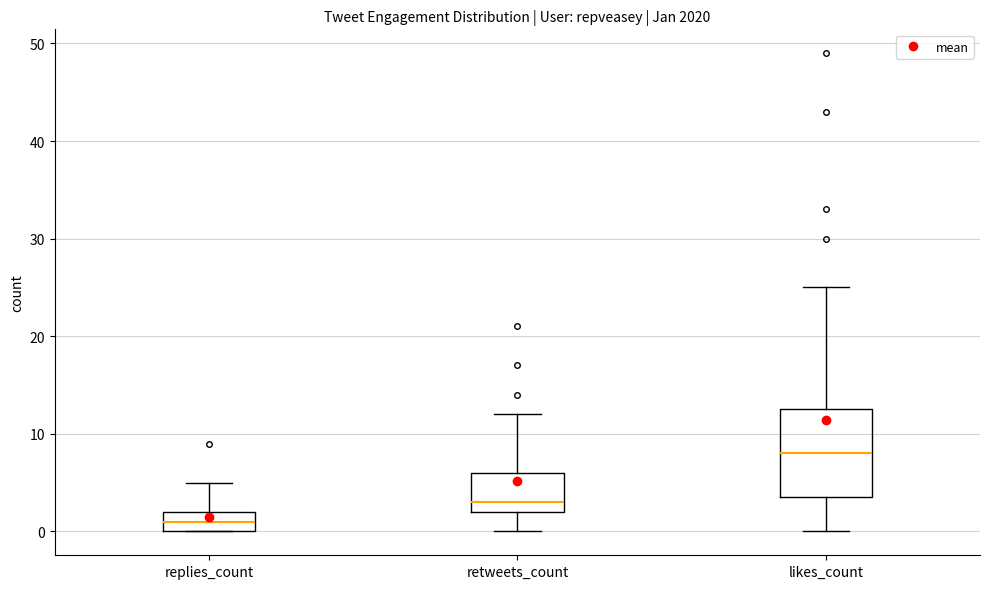

Reading left to right, read every box against the y-axis: the position of its median line, the range the box covers, and the ends of its whiskers. The values are not printed on the chart, so give them approximately, as read against the axis.

replies_count: median 1, box 0 to 2, whiskers 0 to 5
retweets_count: median 3, box 2 to 6, whiskers 0 to 12
likes_count: median 8, box 4 to 13, whiskers 0 to 25